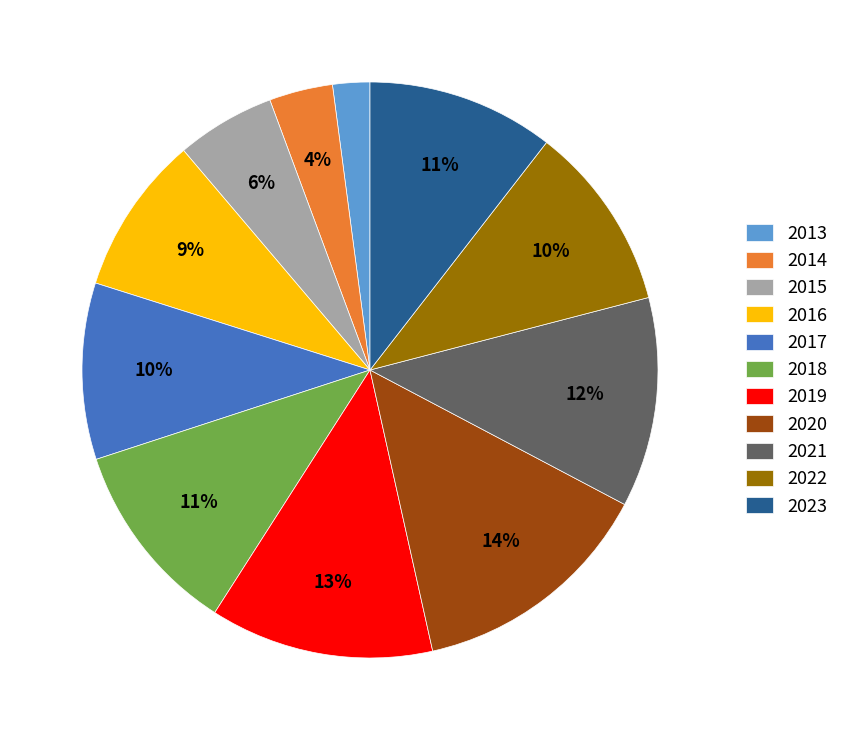

To the nearest percent, what is the difference between the 2023 and 2017 slice percentages?

1%